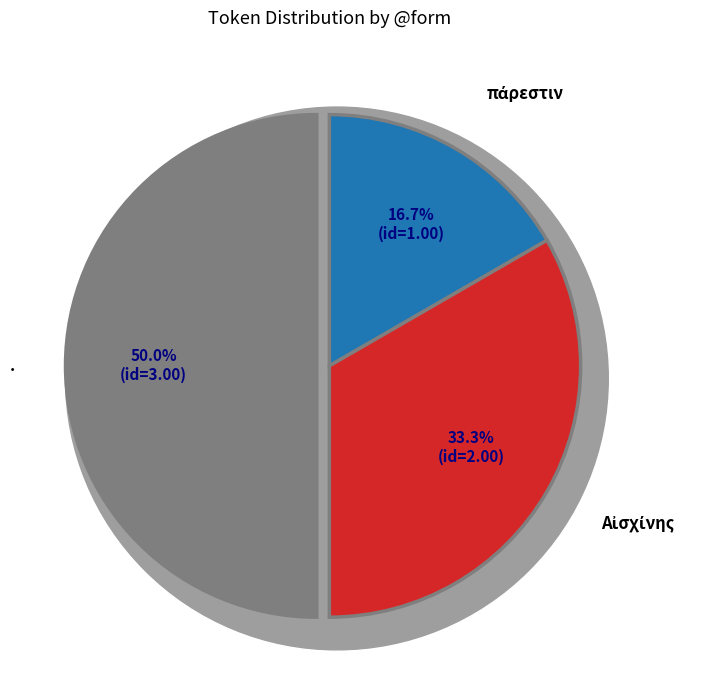

Do πάρεστιν and . together represent more than half of the pie?

Yes